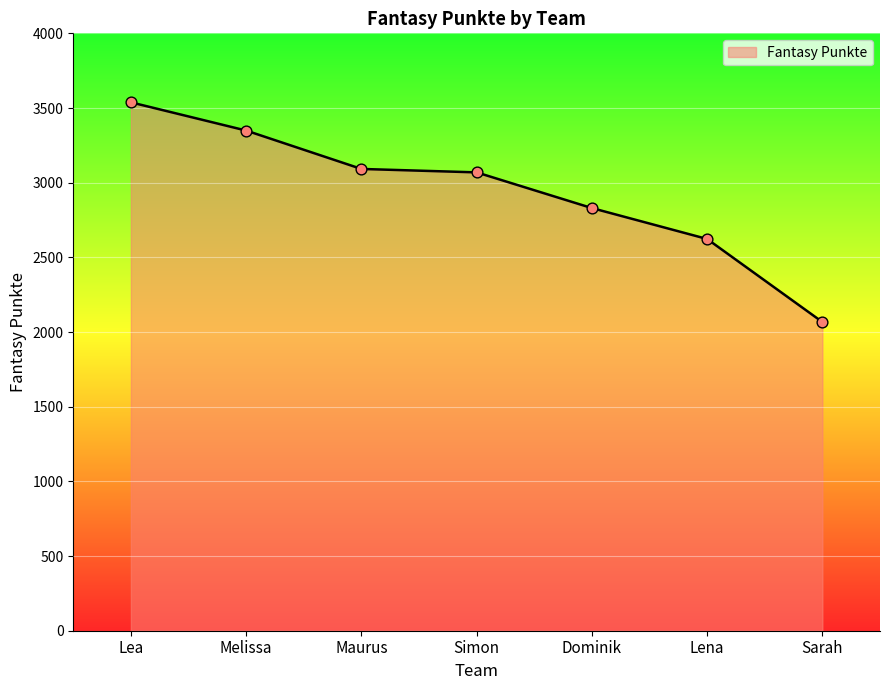

What is the ratio of the value at Dominik to the value at Melissa?

0.8